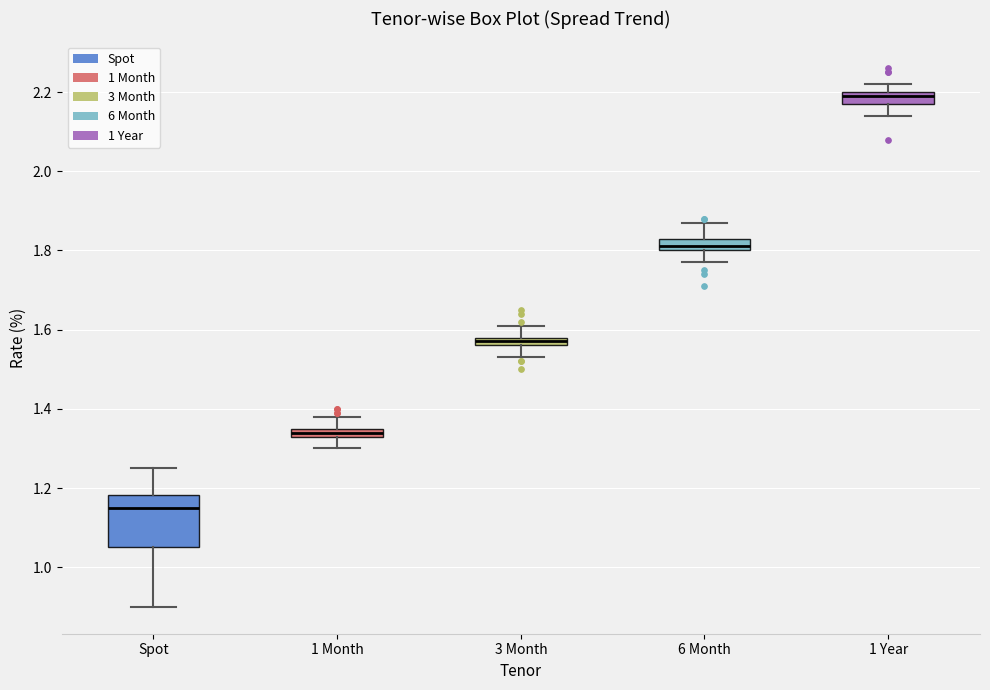

Which box's median line is the lowest?

Spot